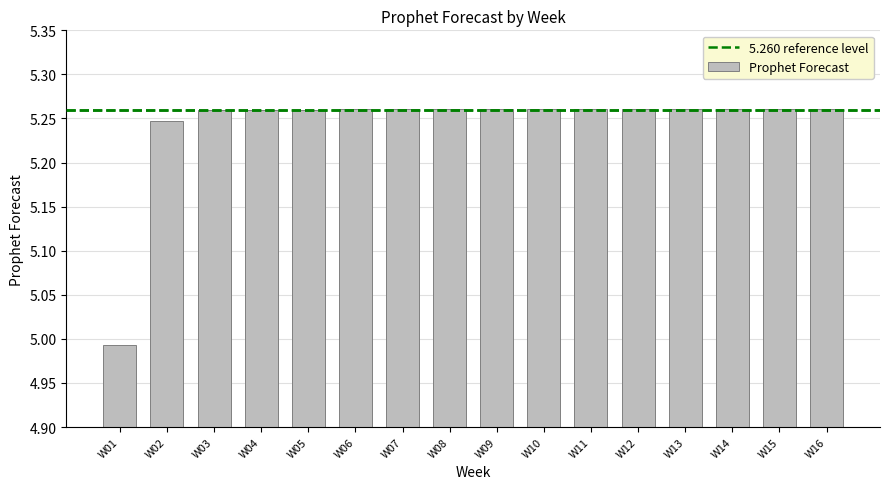

What is the ratio of the value at W01 to the value at W02?

1.0